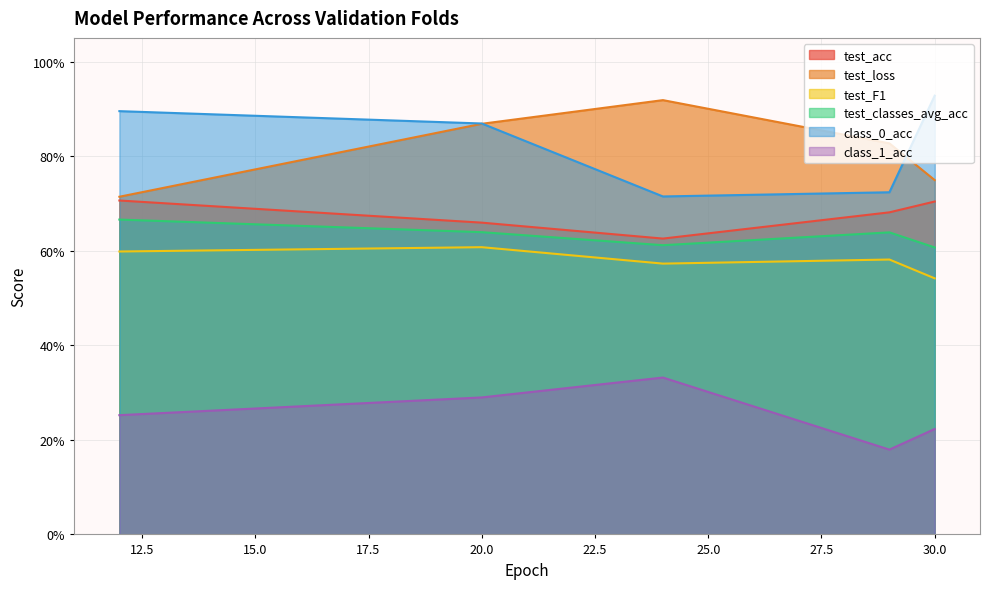

Is the value of test_acc at 12 greater than the value of test_loss at 29?

No